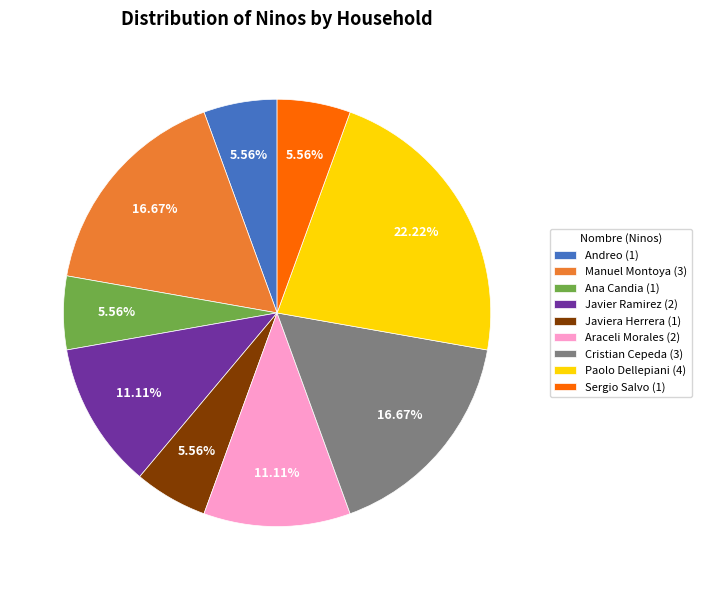

Is the sum of Andreo (1) and Cristian Cepeda (3) greater than half?

No